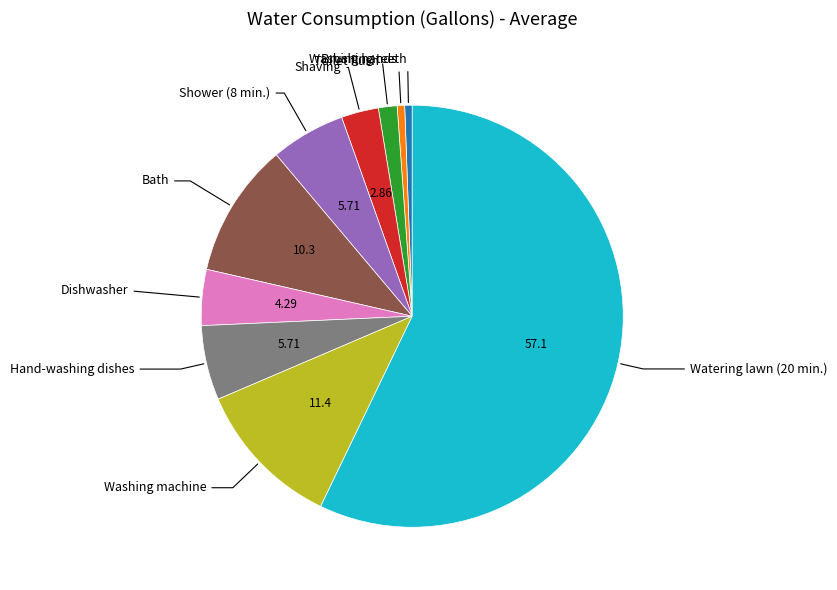

Is there any slice that represents more than half of the pie?

Yes